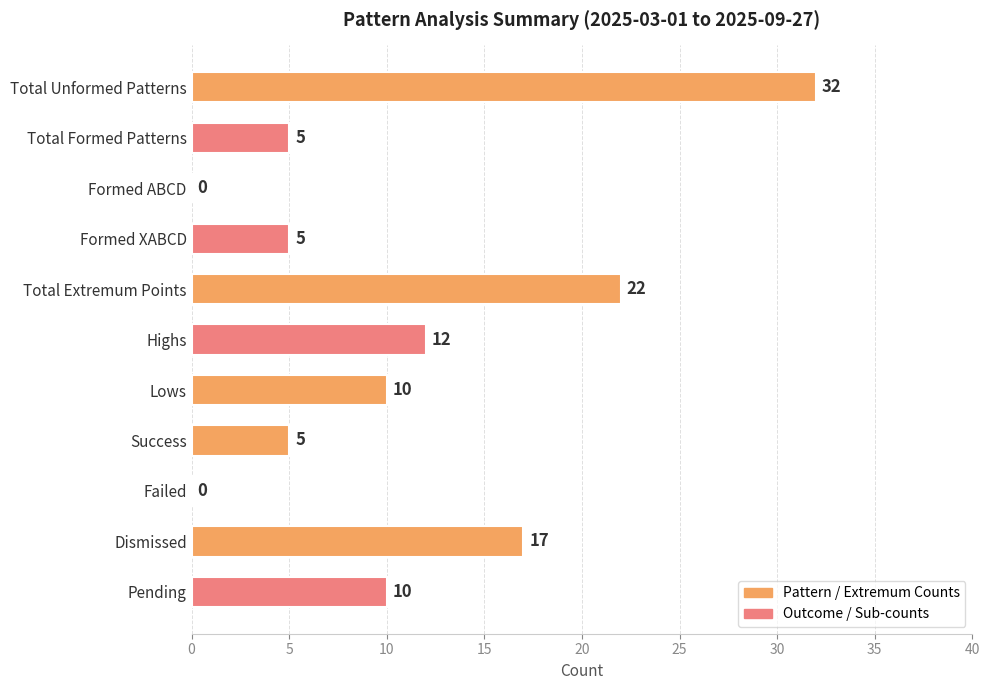

Are the bars horizontal?

Yes